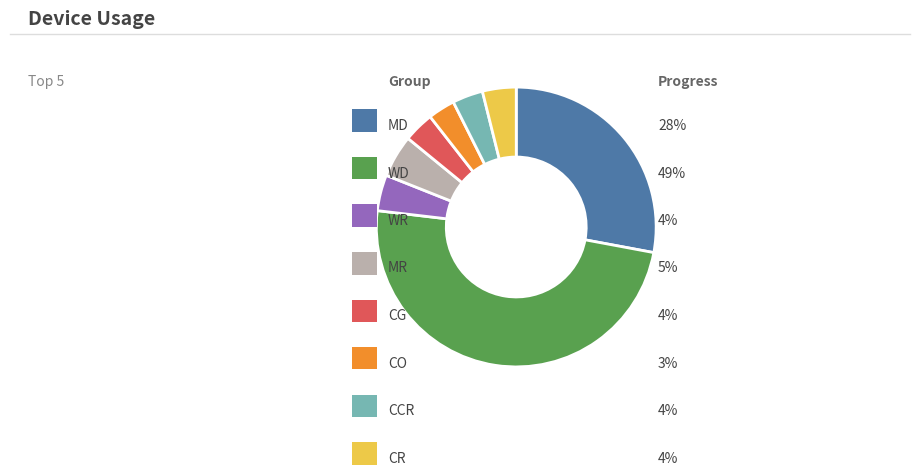

Is there a majority slice in this chart?

No